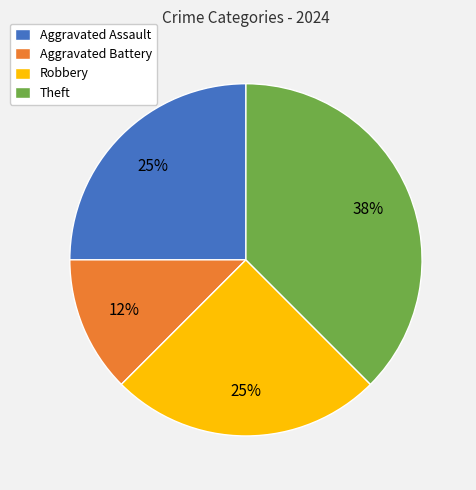

How many slices are in this pie chart?

4